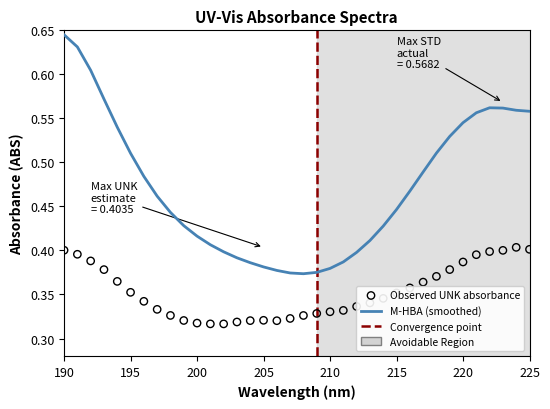

At how many categories does at least one series exceed 0?

36